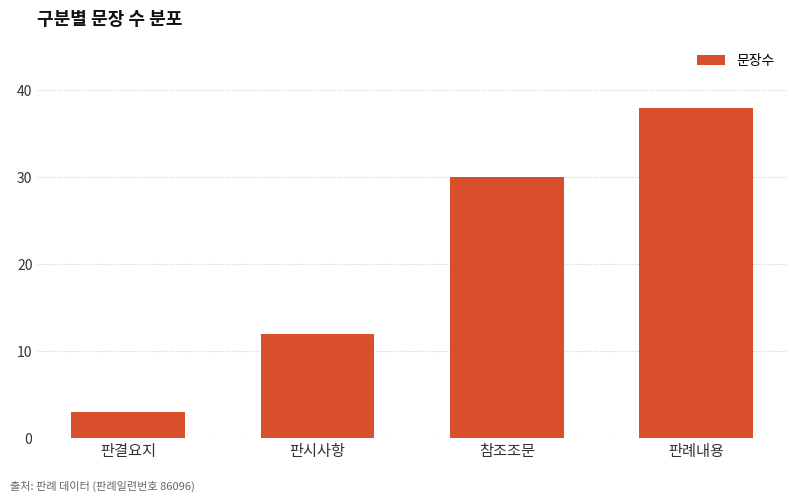

Where is the data nearest to the value 20?

판시사항